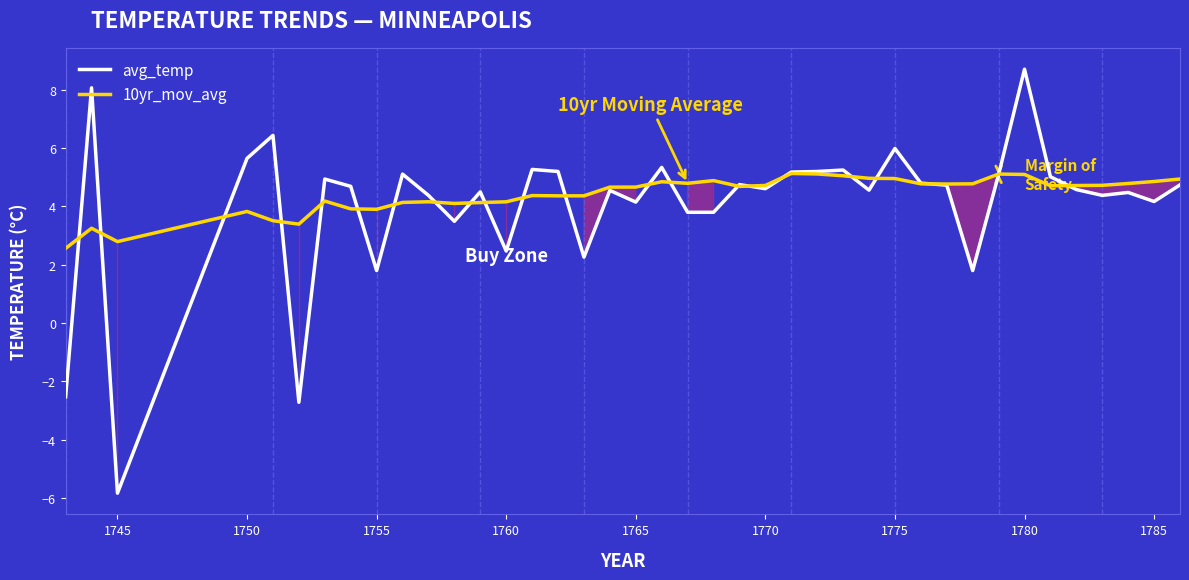

What is the minimum value for 10yr_mov_avg?

2.6